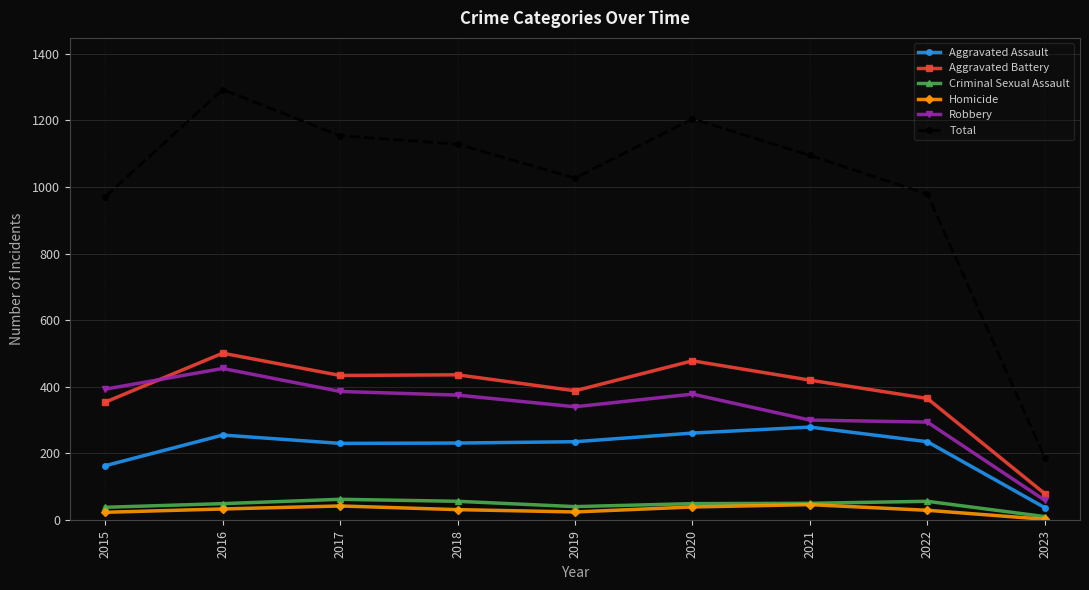

Which label corresponds to the largest value in the chart?

2016